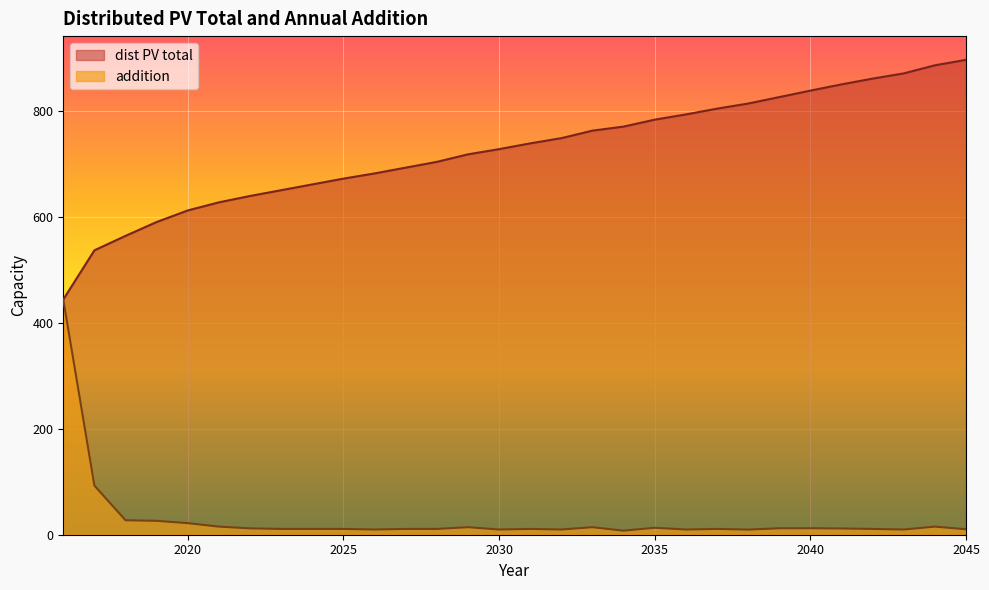

What is the difference between the second highest and second lowest values in the addition series?

83.1